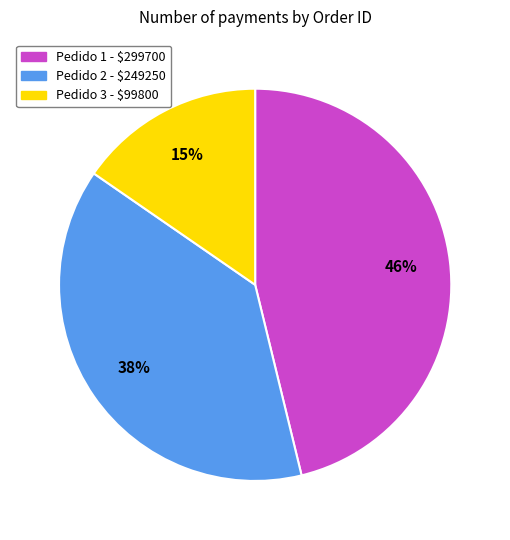

Is there any slice that represents more than half of the pie?

No